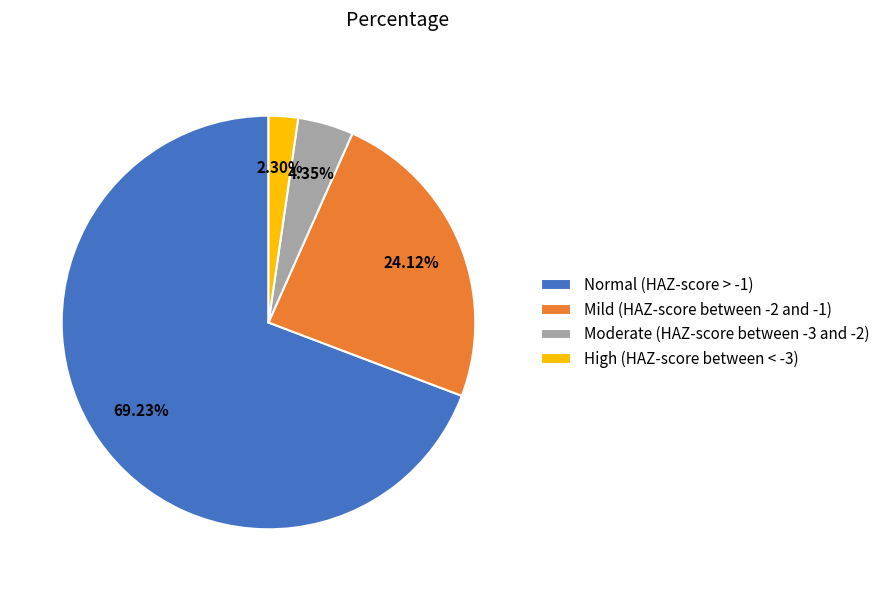

Do Normal (HAZ-score > -1) and Mild (HAZ-score between -2 and -1) together represent more than half of the pie?

Yes